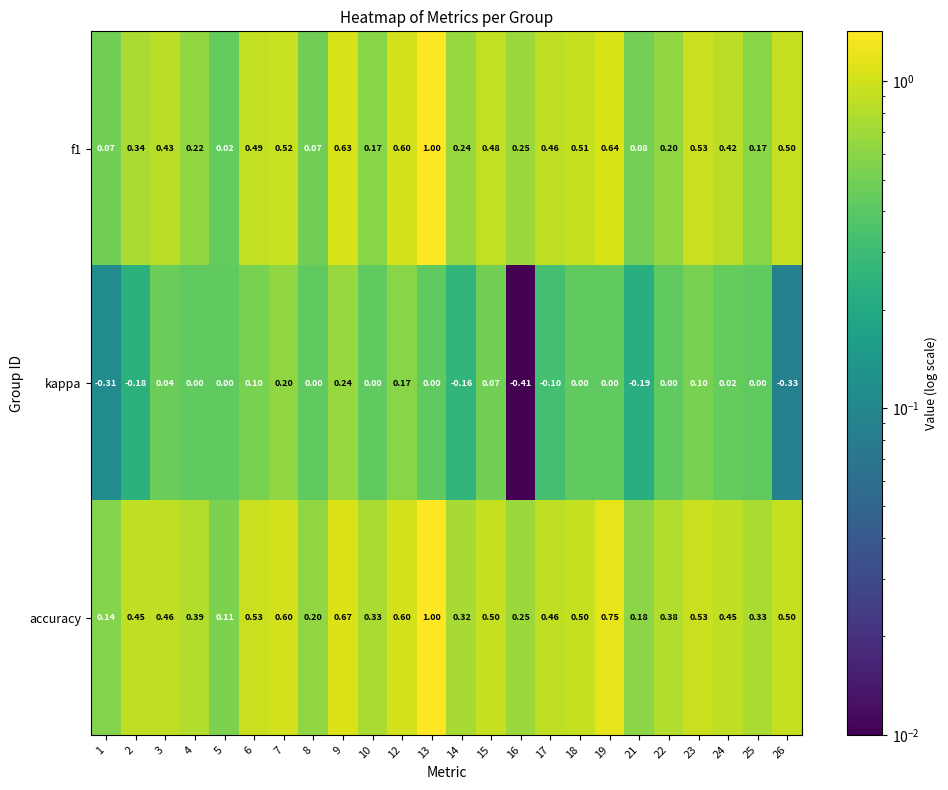

What is the total value across all series at 13?

2.0